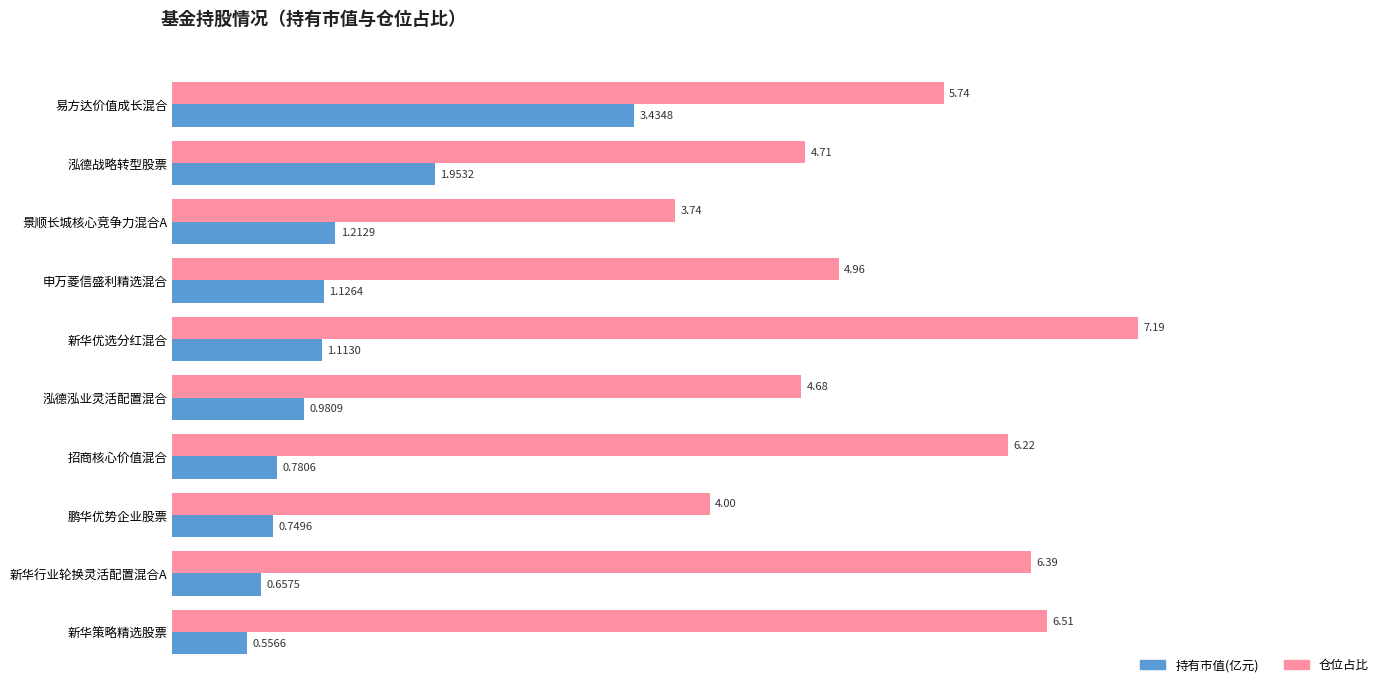

Between 易方达价值成长混合 and 申万菱信盛利精选混合, which series saw the biggest shift?

持有市值(亿元)